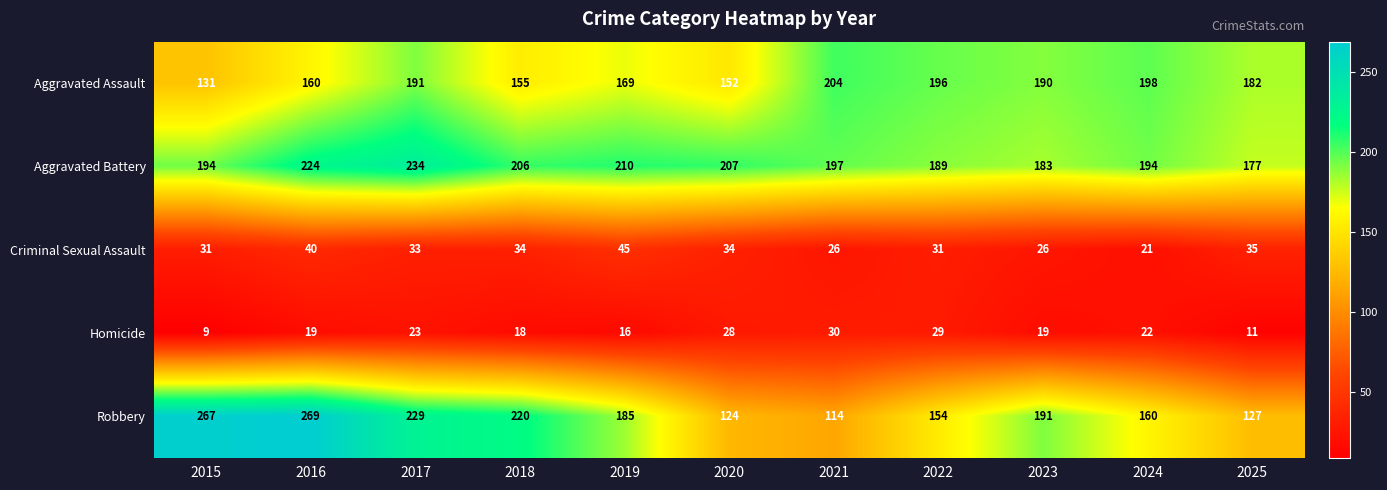

Which category has the lowest value across all series?

2015